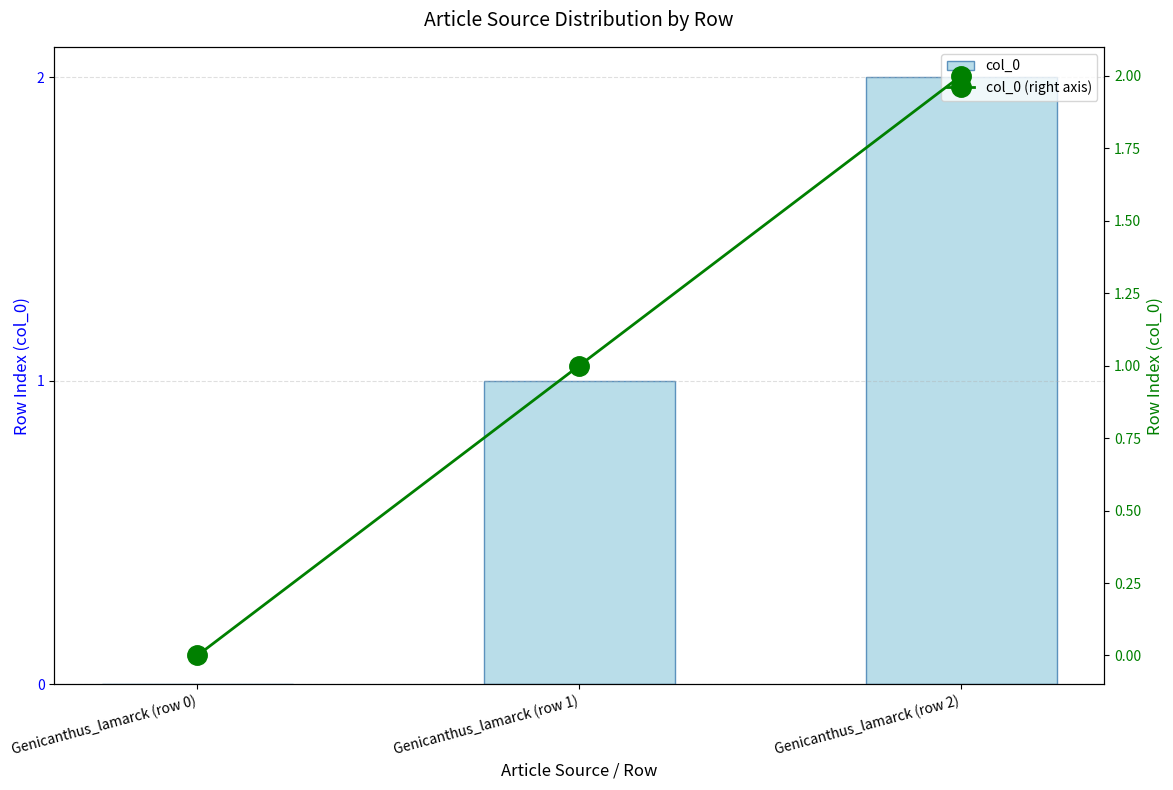

What is the greatest value displayed?

2